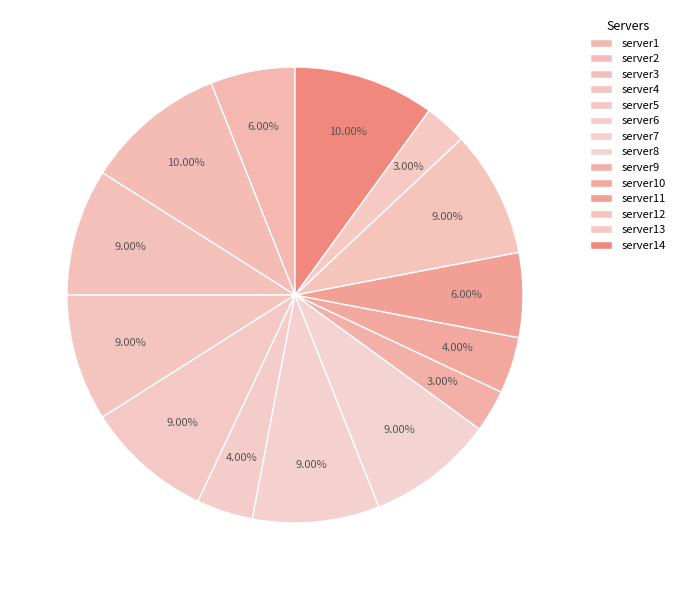

To the nearest percent, what portion does server13 represent?

3%